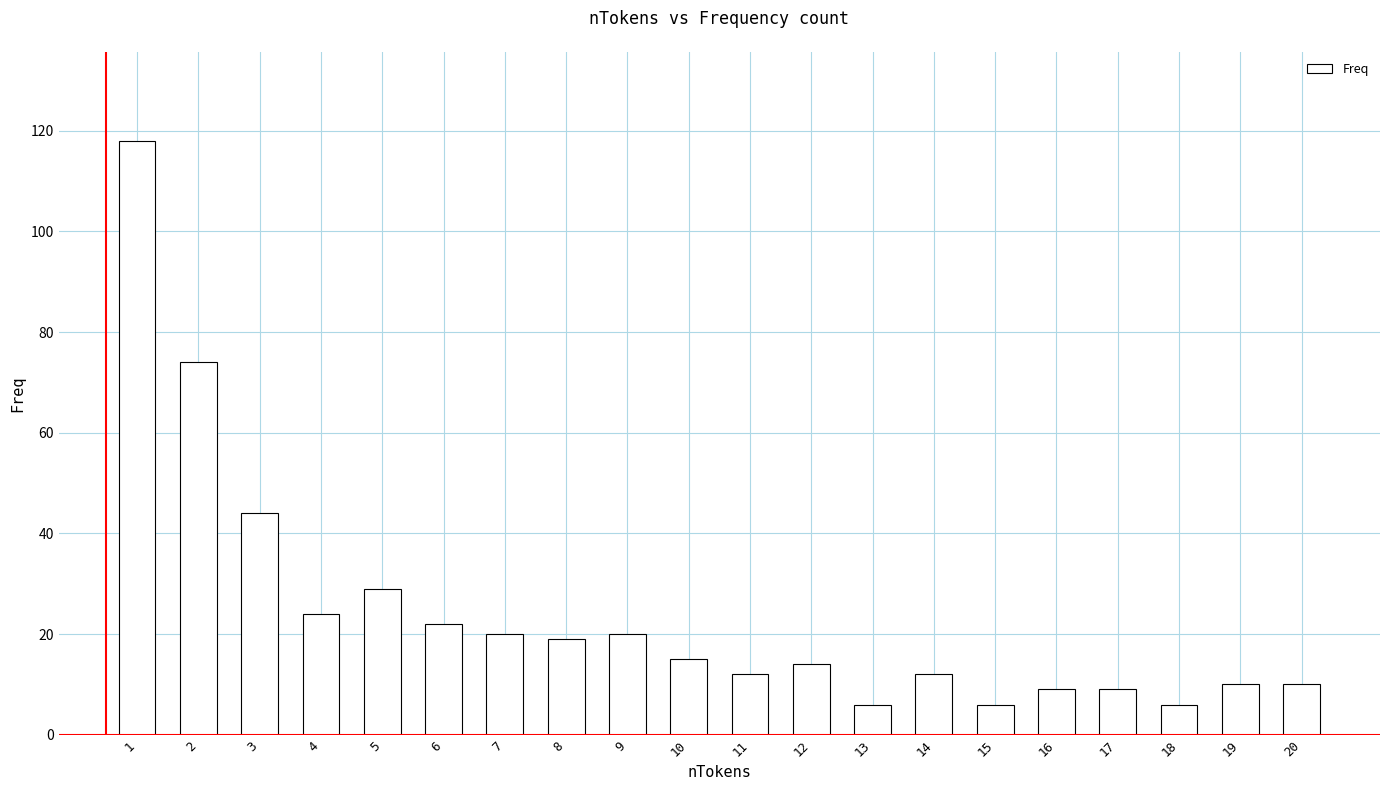

What is the maximum value shown in the chart?

118